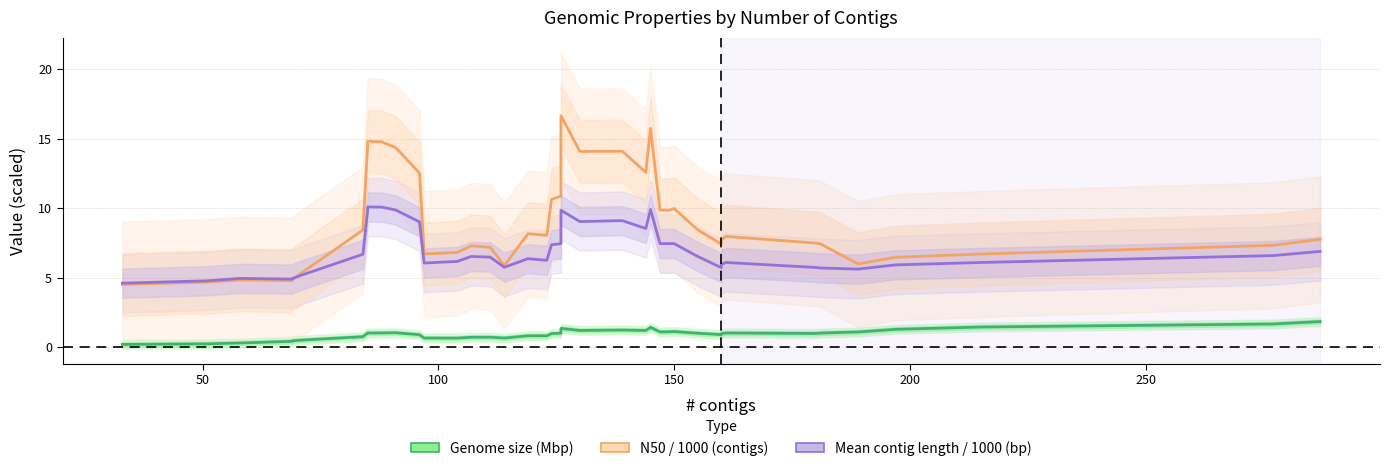

True or false: Mean contig length / 1000 (bp) and Genome size (Mbp) cross at least once.

False